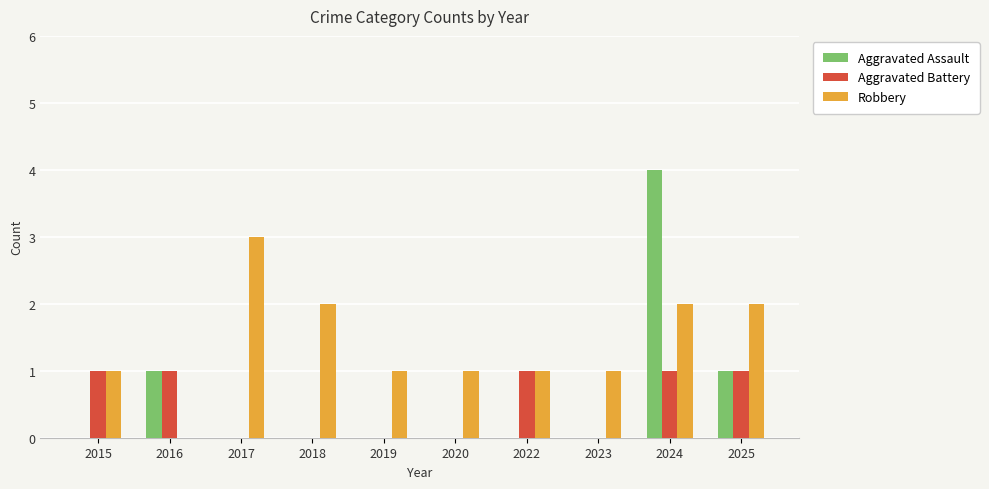

How many groups of bars are there?

10